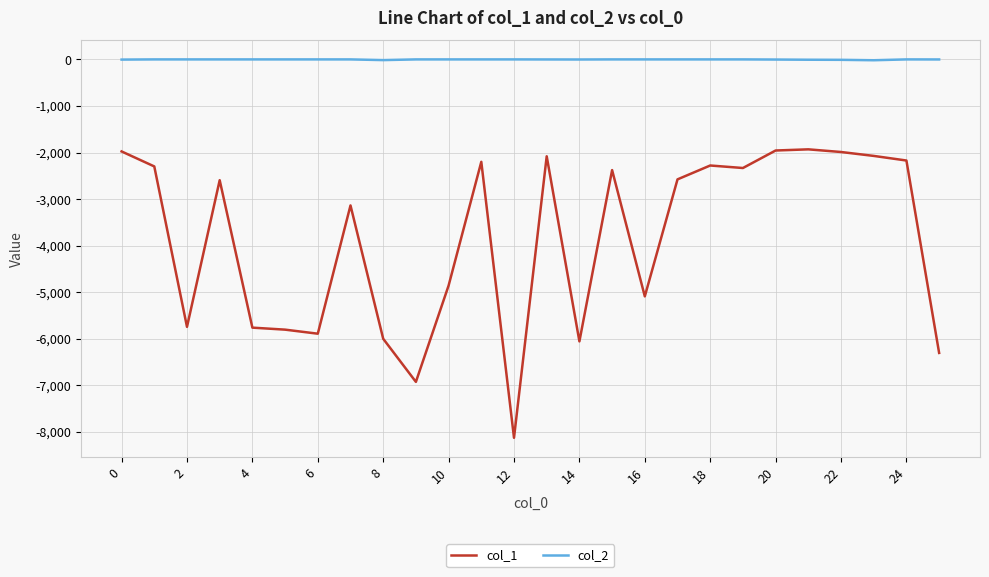

True or false: col_2 and col_1 intersect in this chart.

False